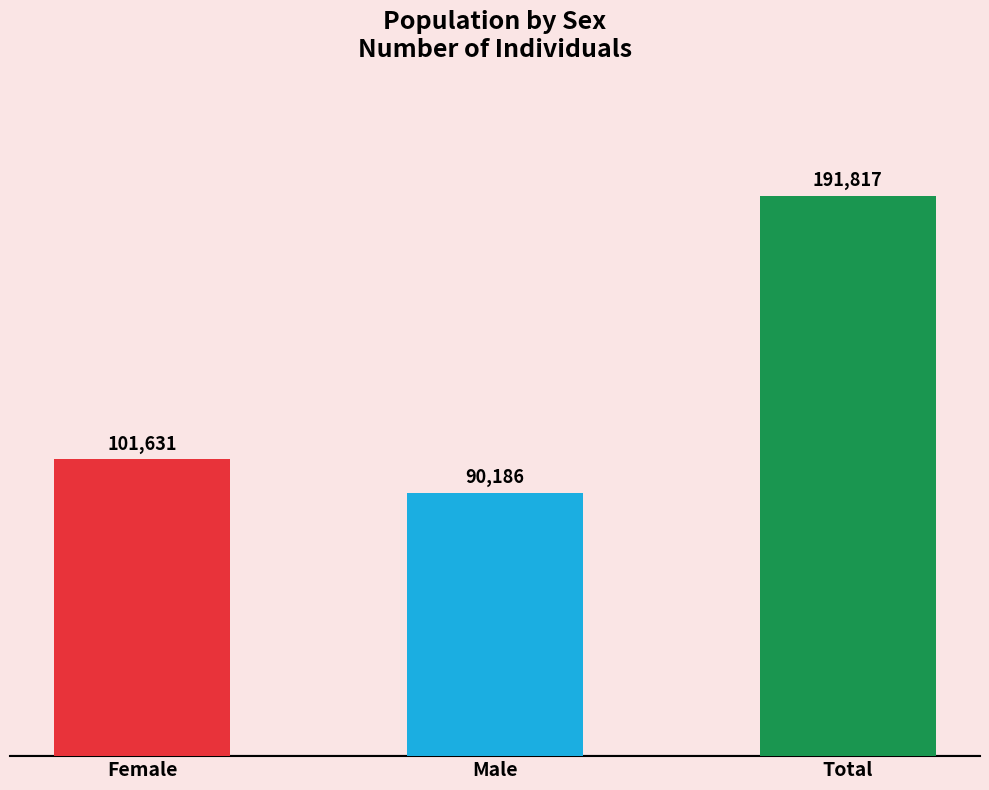

Rank the categories by value from lowest to highest.

Male, Female, Total